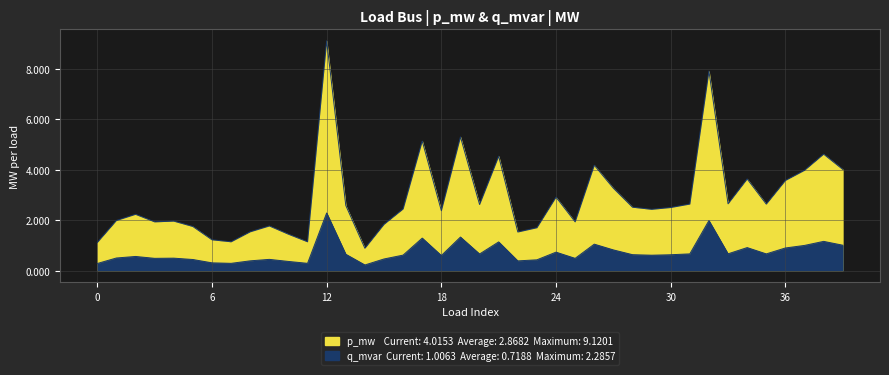

What is the approximate value of q_mvar at 26?

1.0